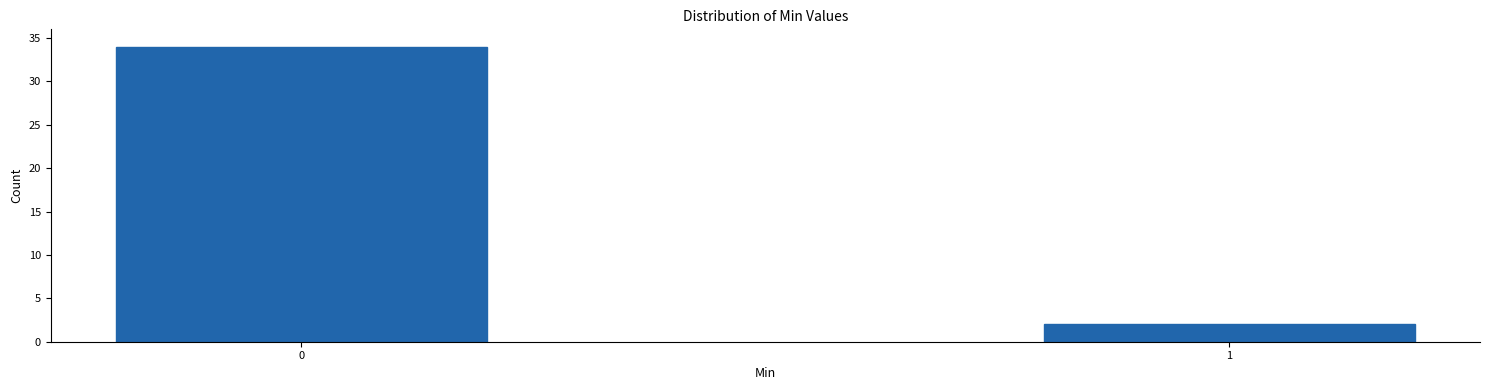

Reading left to right, extract all data points from this chart.

34	2